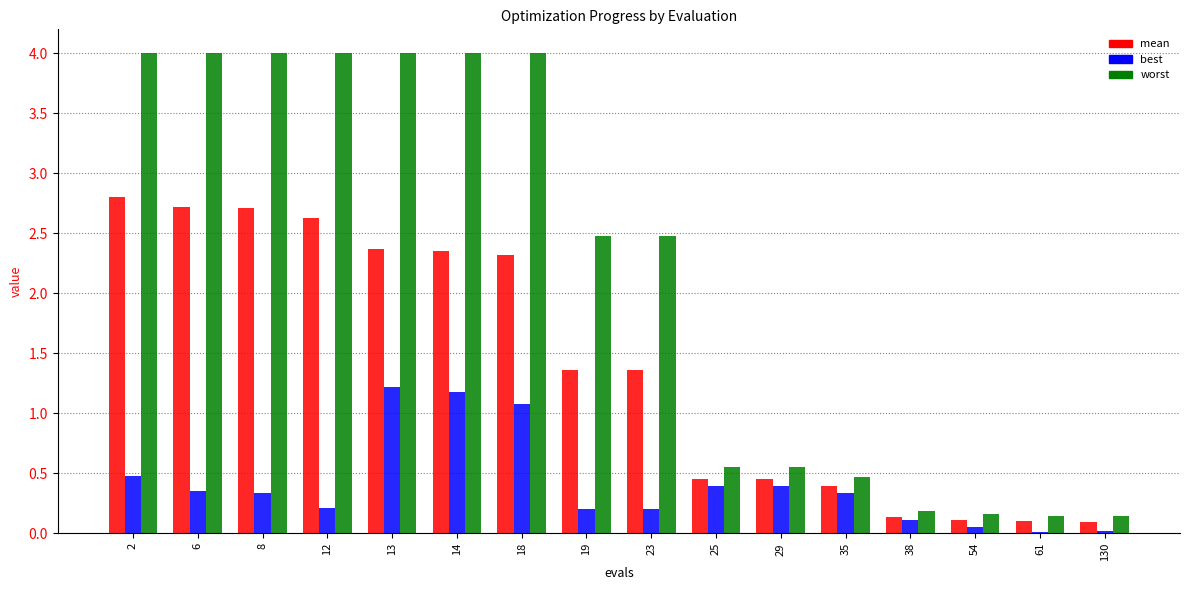

Is the value of best at 2 greater than the value of worst at 8?

No